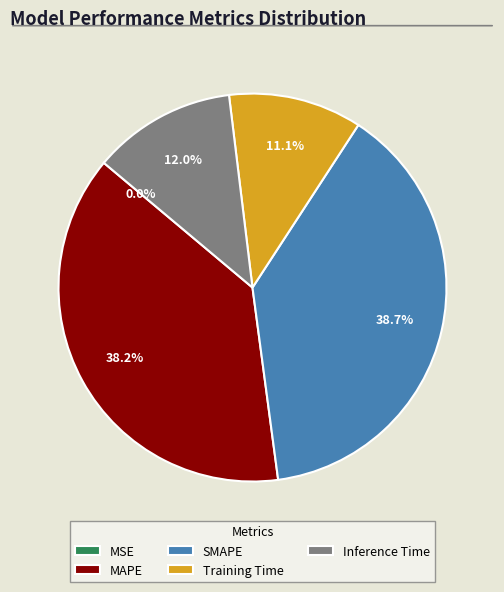

Is the sum of Training Time and MAPE greater than half?

No